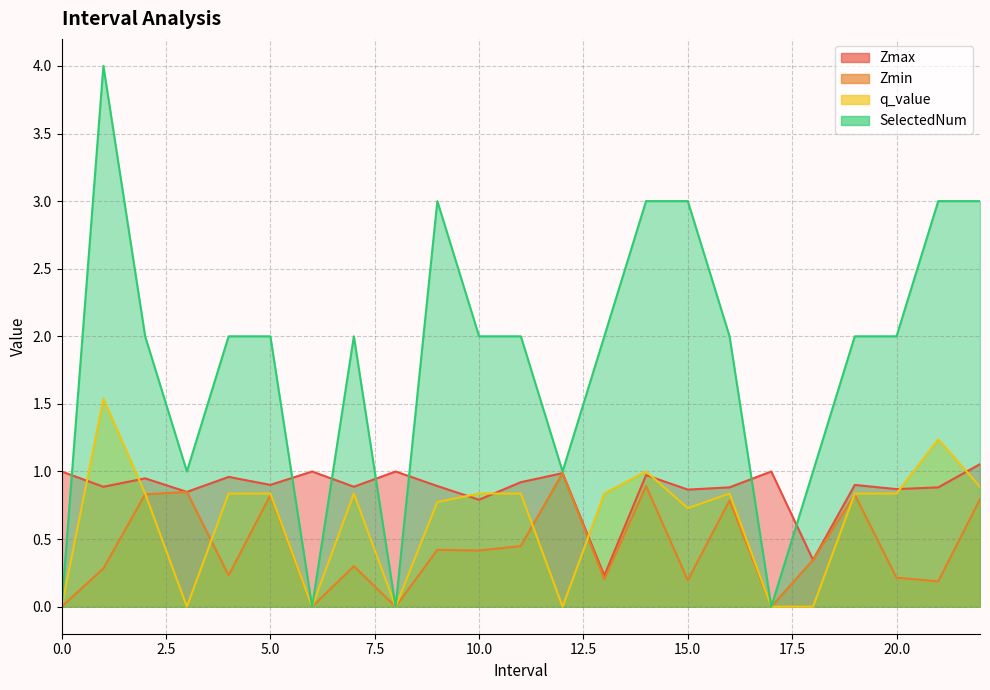

At how many categories does at least one series exceed 2?

6